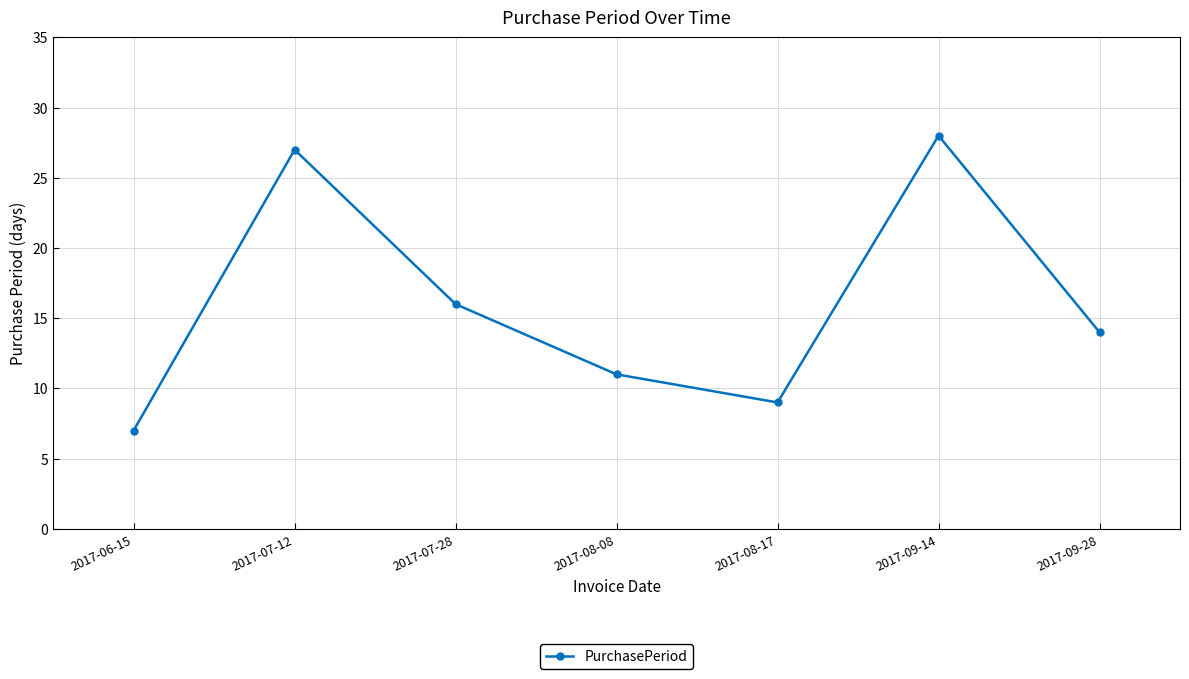

How many distinct data groups are displayed?

1